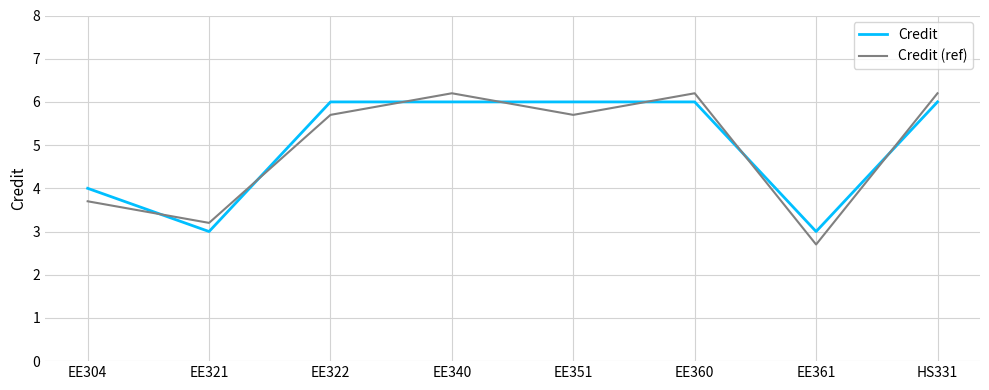

Is the value of Credit (ref) at EE321 greater than the value of Credit at EE360?

No